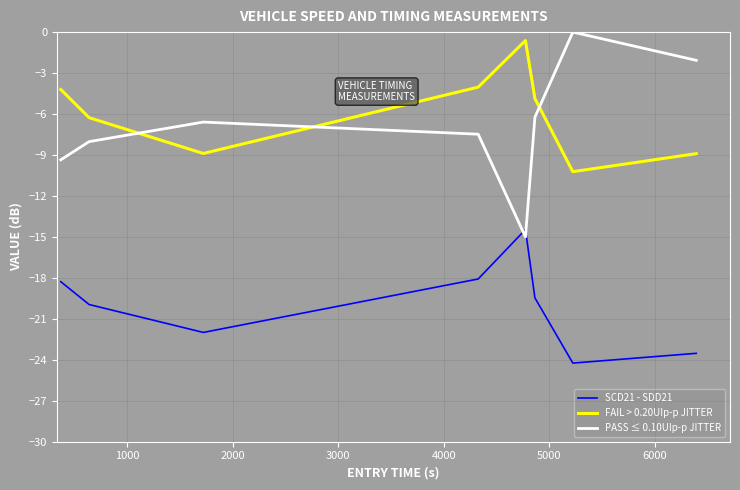

What is the highest value of the SCD21 - SDD21 series?

-14.5